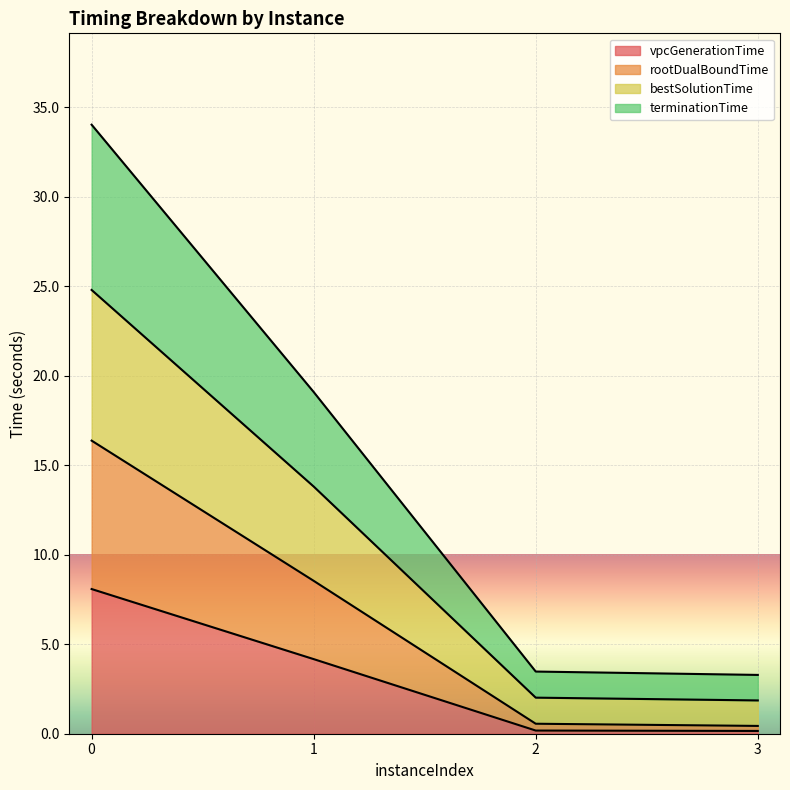

Which series has the widest spread of values?

terminationTime